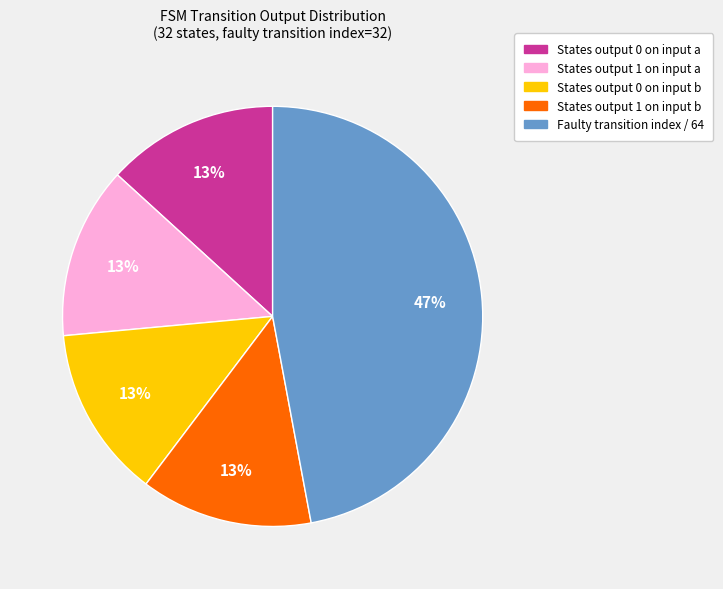

Is there a majority slice in this chart?

No